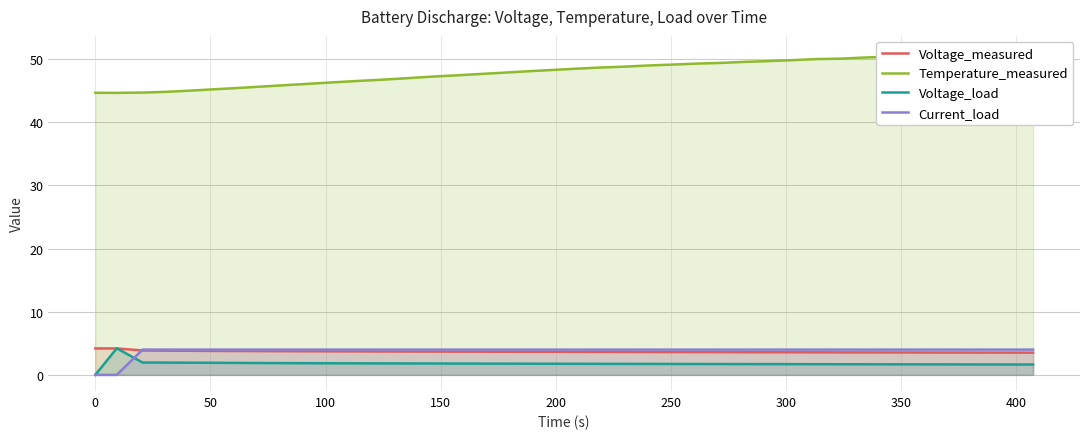

Does the chart display data point markers on the line(s)?

No